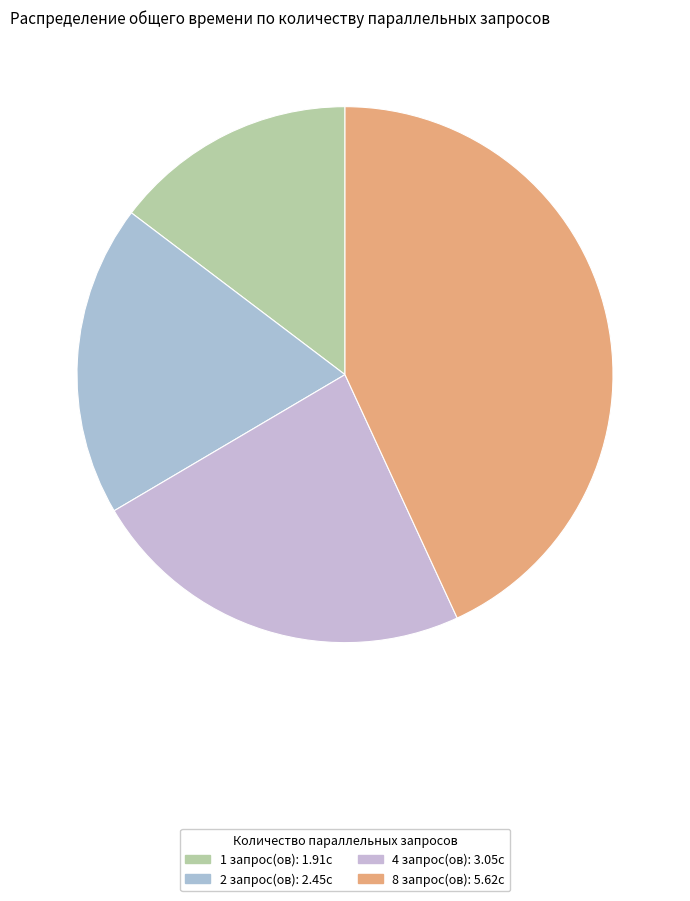

Between 4 and 2, which is larger?

4